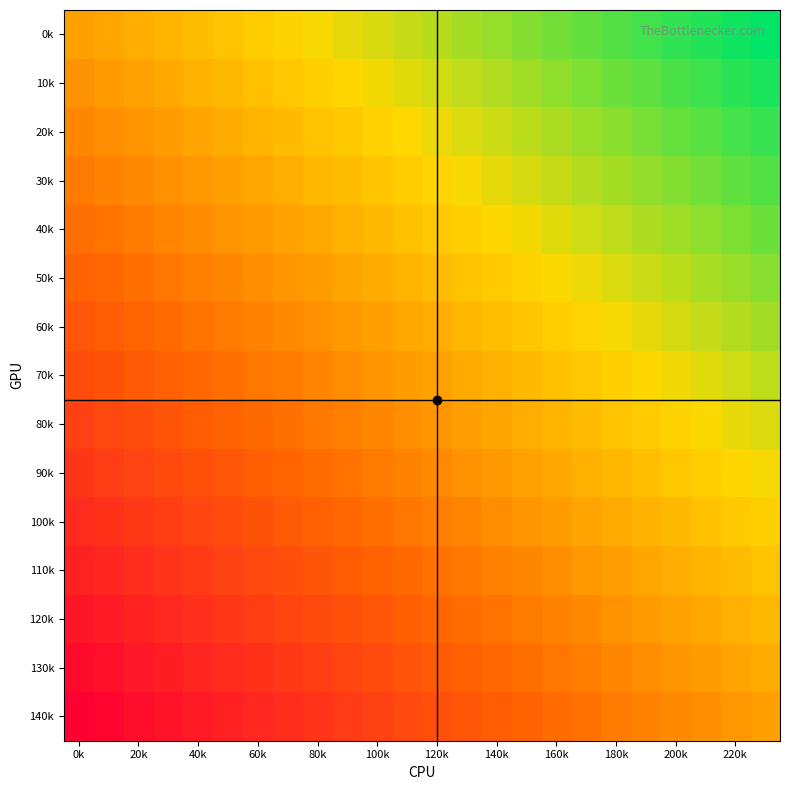

Which category has the highest value across all series?

23